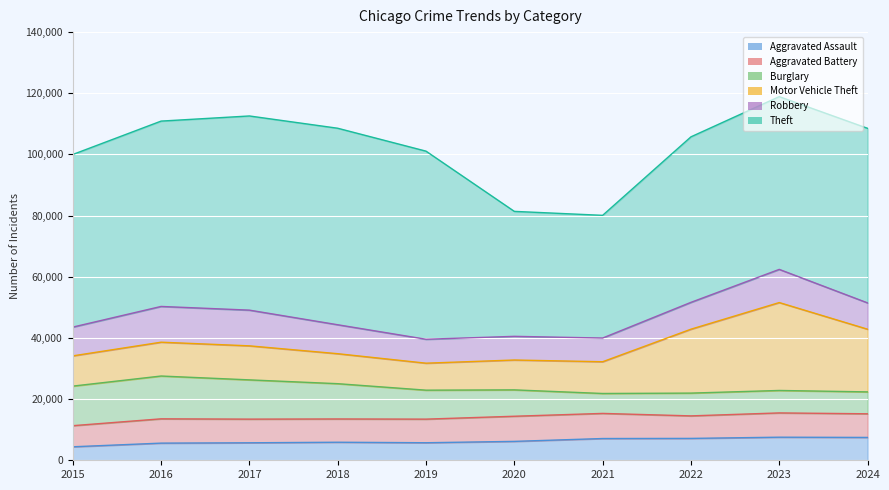

Rank the series at 2023 from highest to lowest value.

Theft, Motor Vehicle Theft, Robbery, Aggravated Battery, Aggravated Assault, Burglary